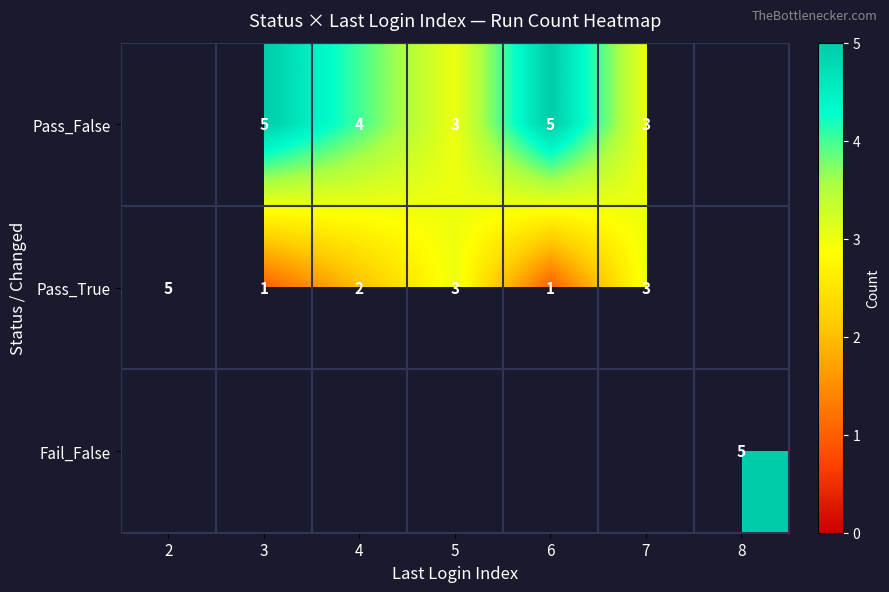

What is the spread (max minus min) of values at 6?

4.0